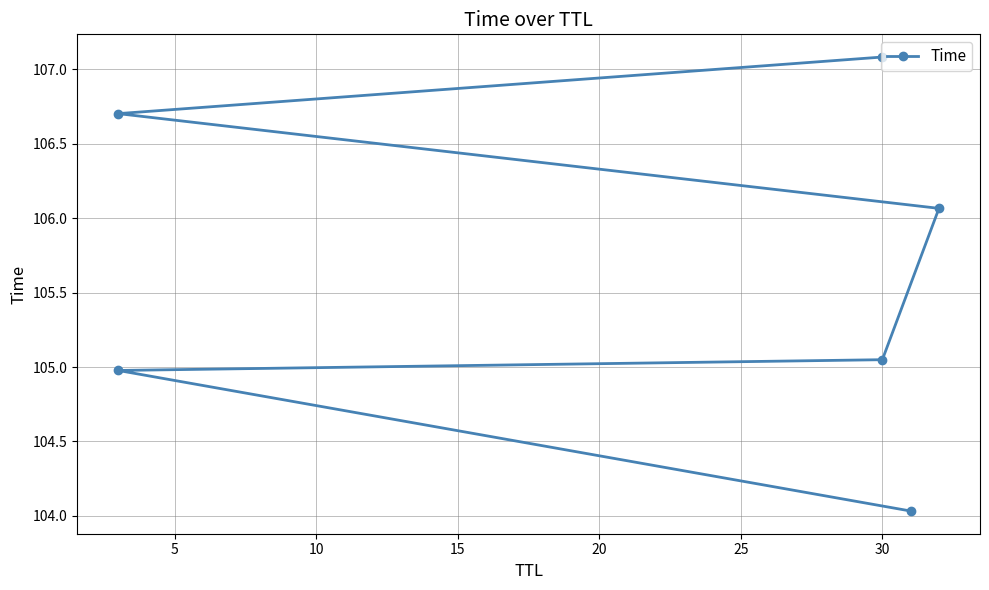

Count the number of data series in this chart.

1